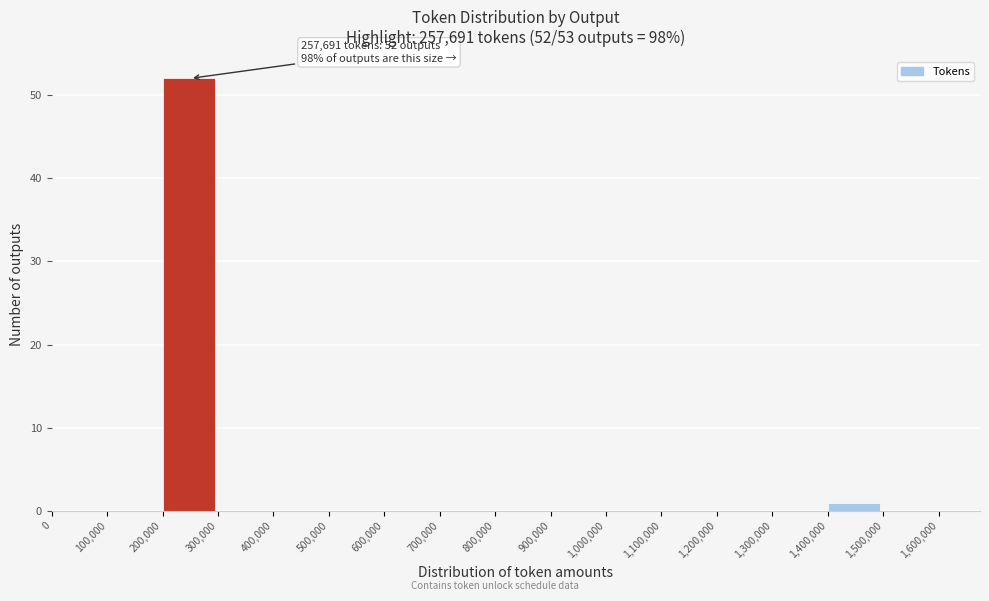

Which range on the x-axis has the tallest bar?

200,000 to 300,000